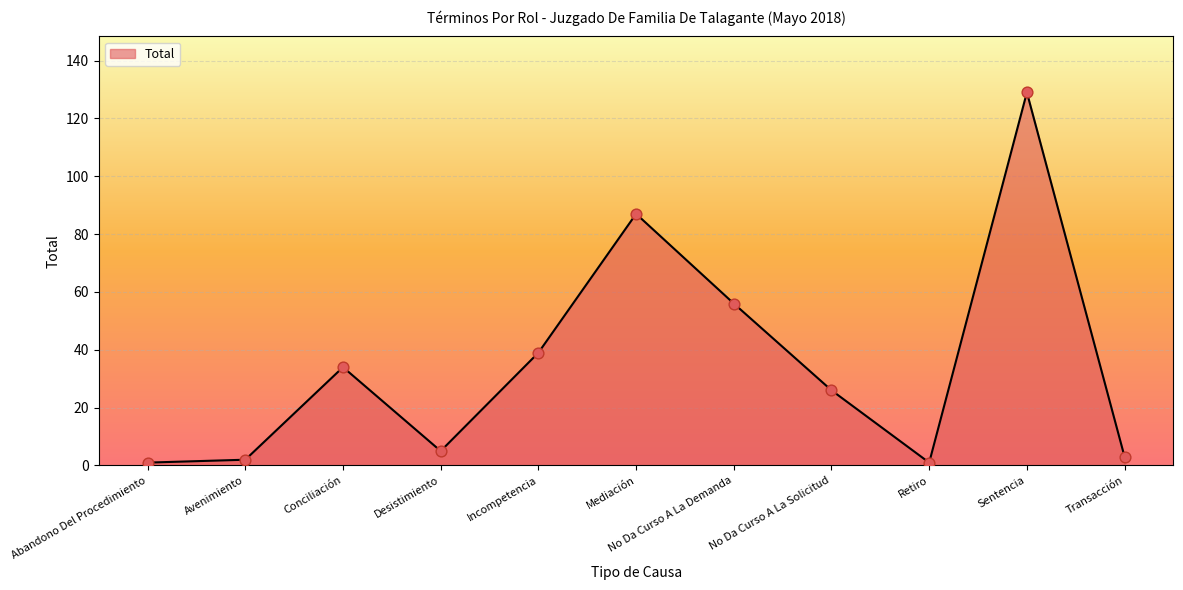

Approximately how many times larger is the value at Avenimiento compared to Desistimiento?

0.4